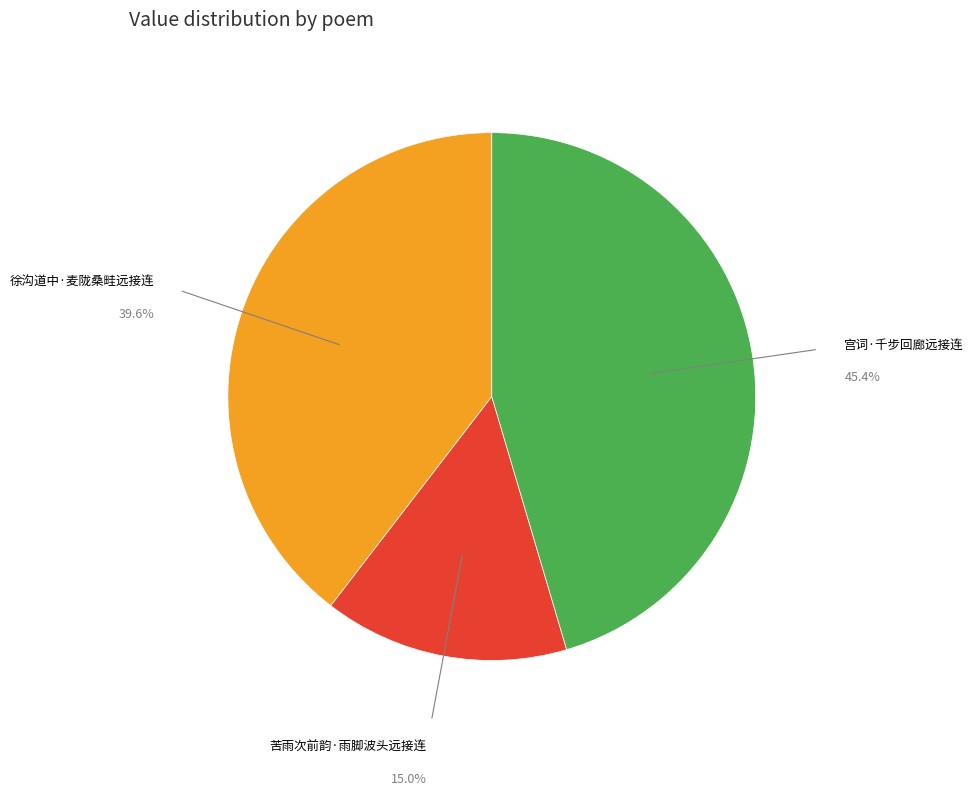

Does any single category account for the majority?

No